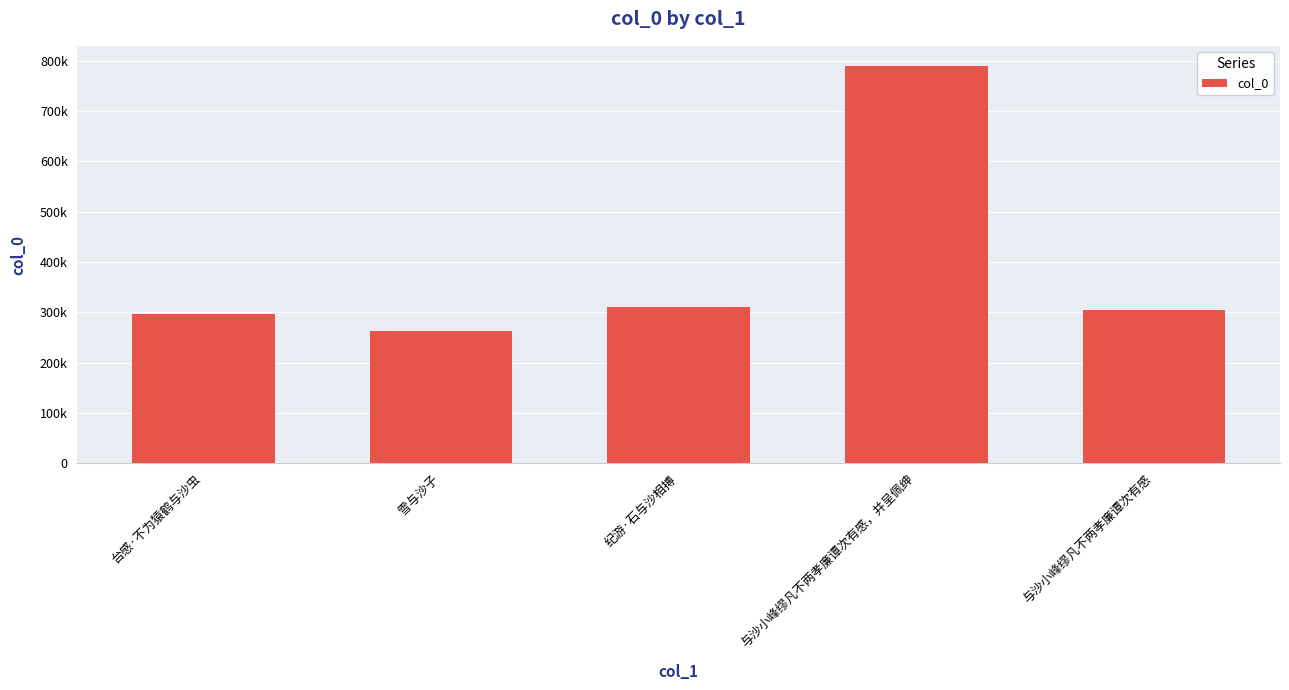

Reading right to left, list all the values displayed in this chart.

304894	790249	310162	262415	296968